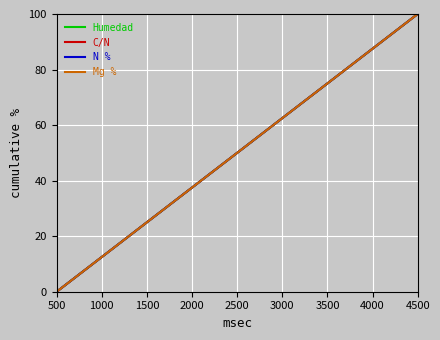

True or false: C/N and N % cross at least once.

False